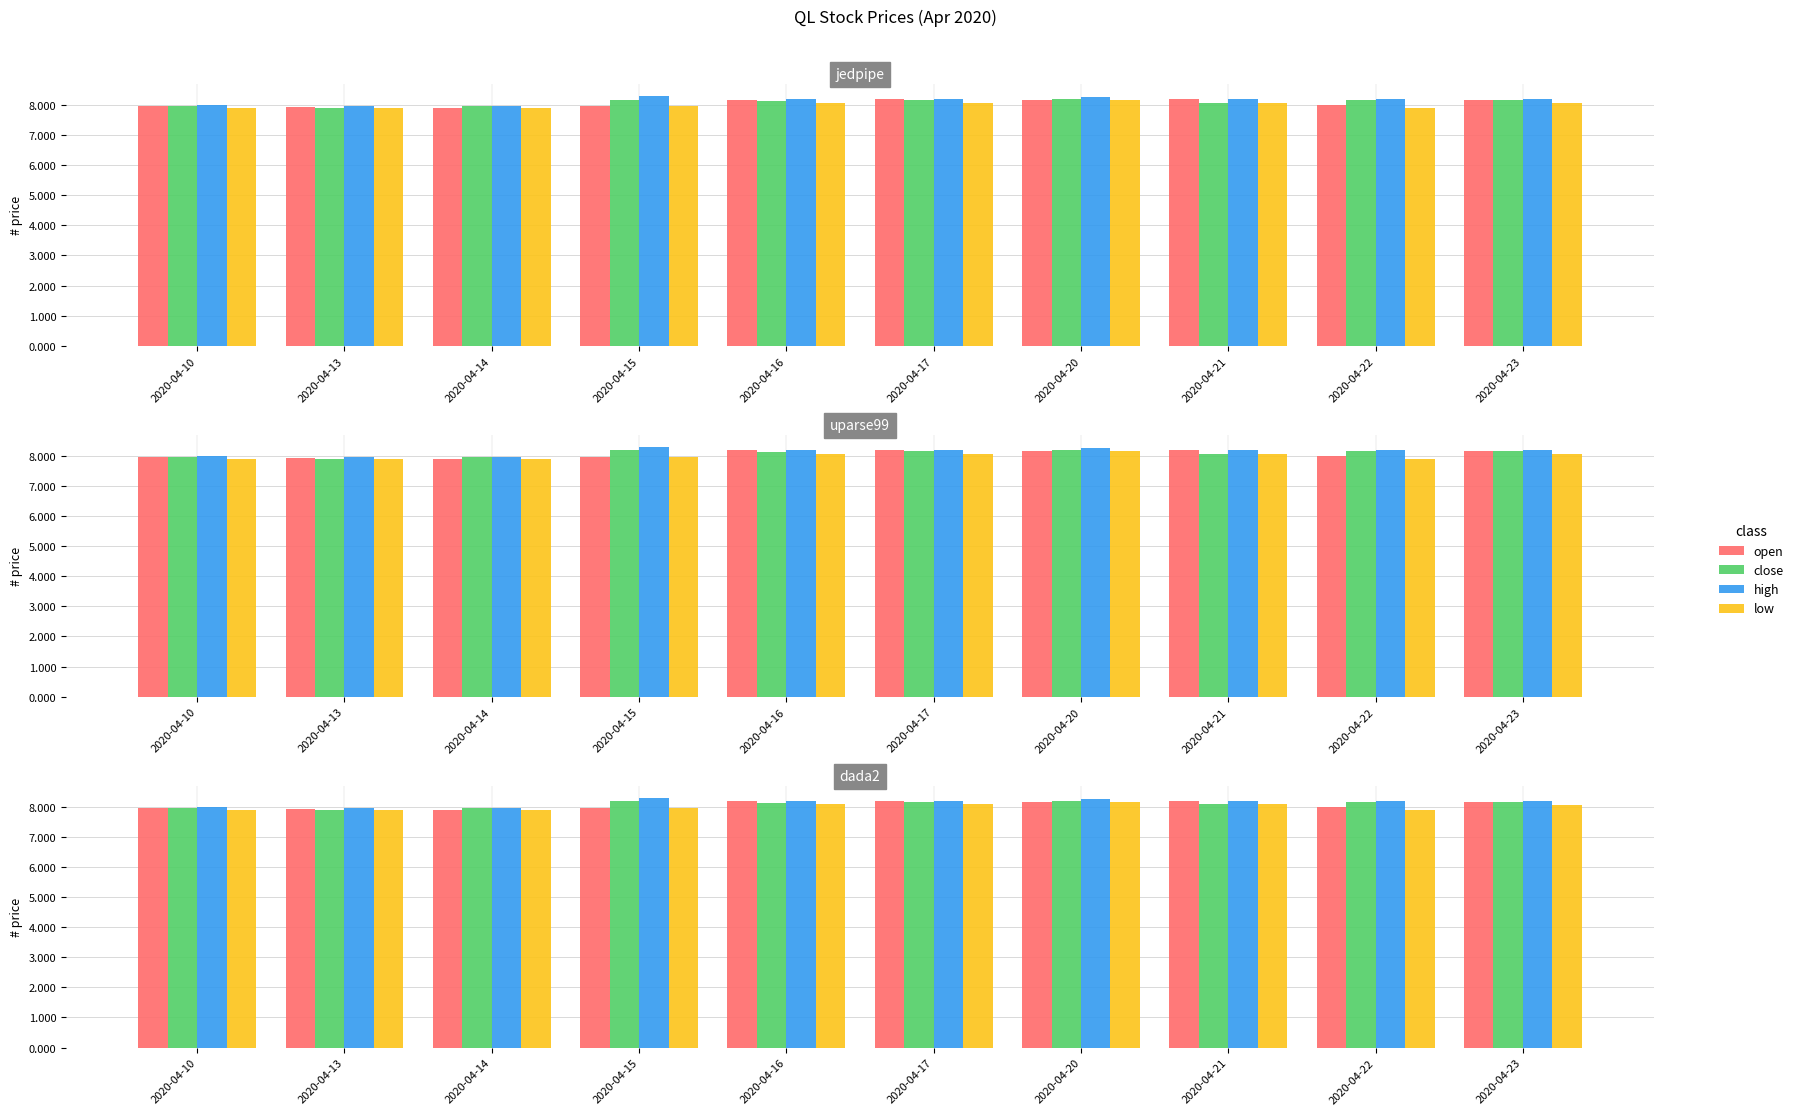

What is the difference between the maximum and minimum values in the high series?

0.3